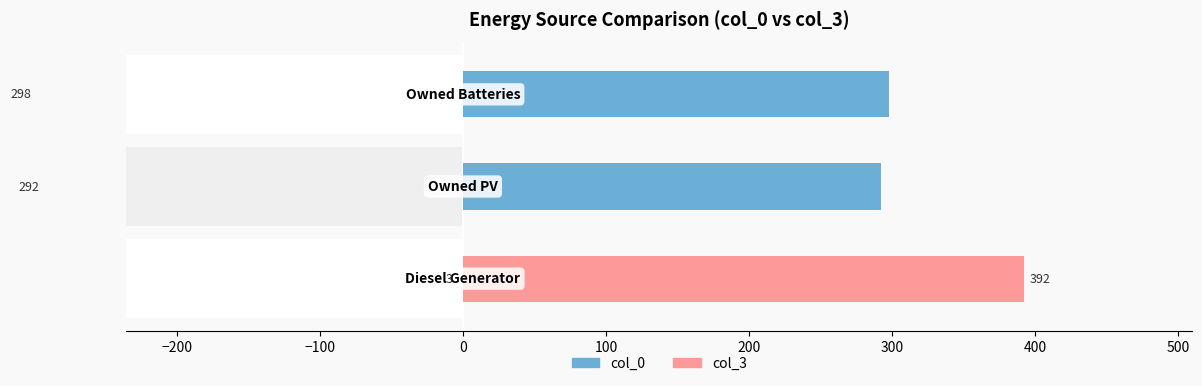

Rank the series by their average value, from lowest to highest.

col_3, col_0